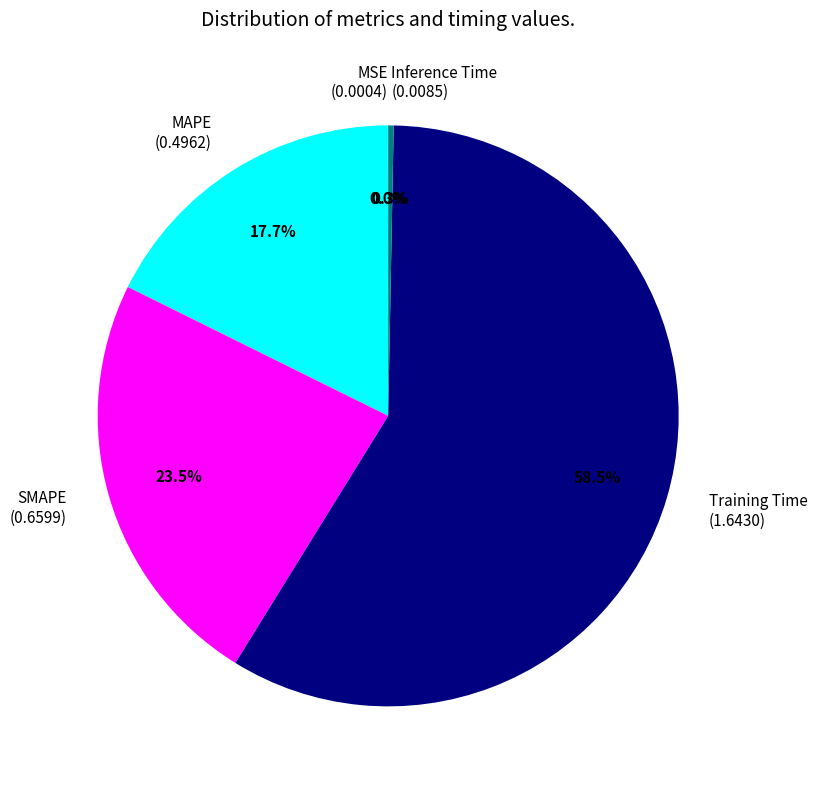

The Inference Time slice represents 0% of the pie. True or false?

True